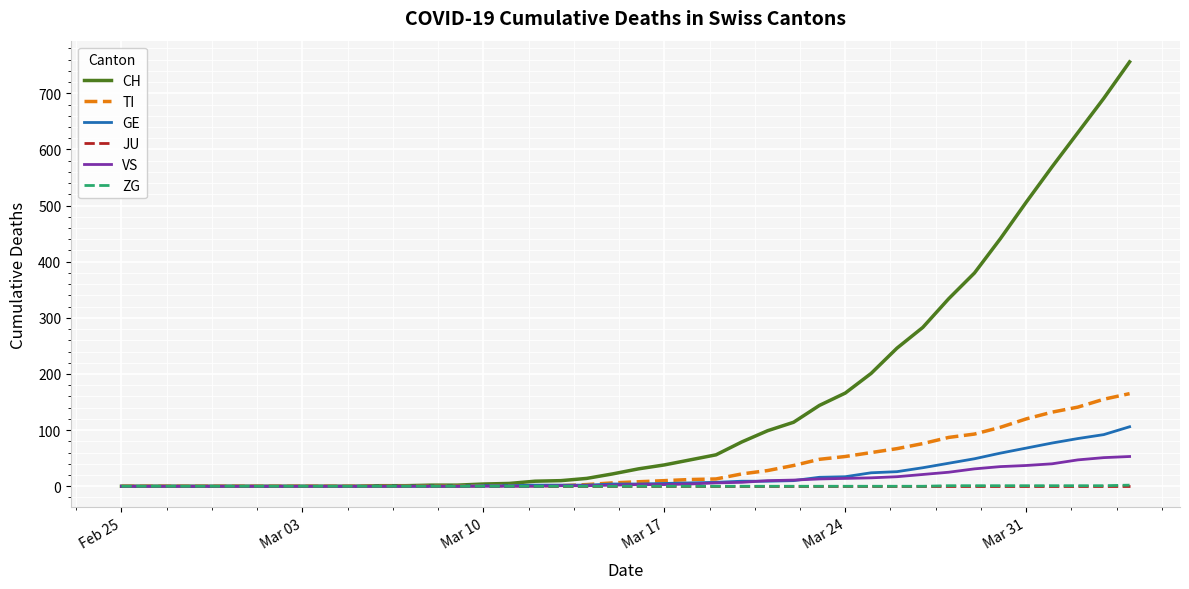

Which series has the widest spread of values?

CH